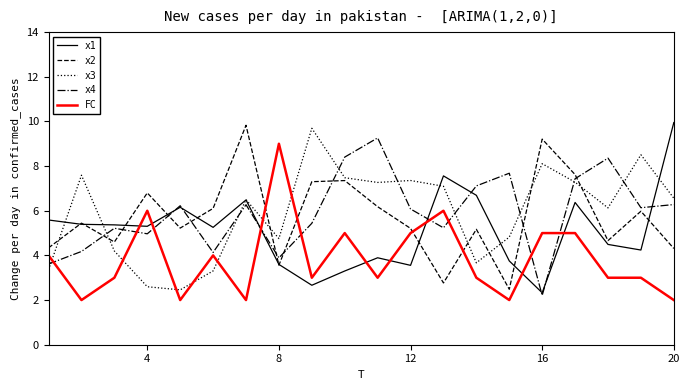

After their last crossing, which series has the higher values: x3 or FC?

x3